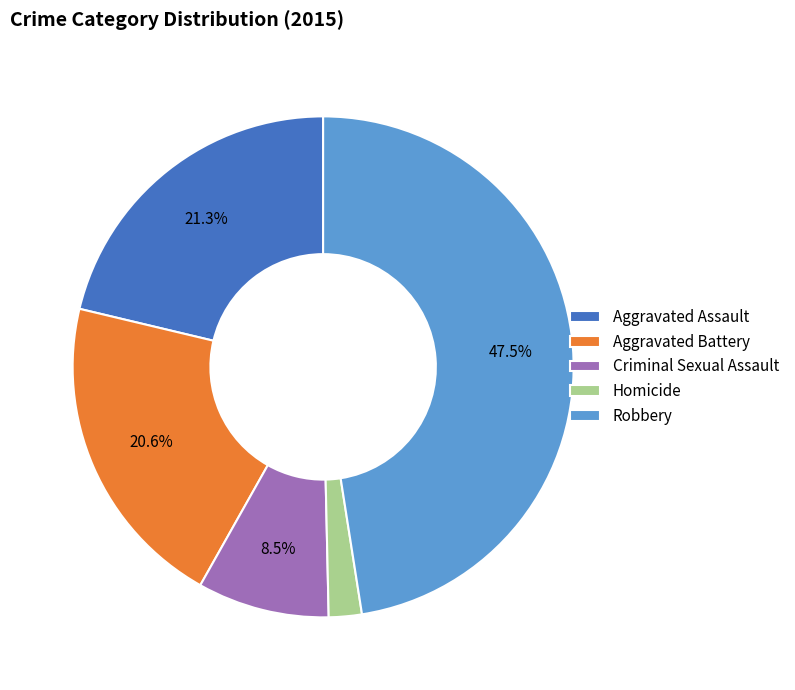

Which has a higher value, Robbery or Aggravated Assault?

Robbery